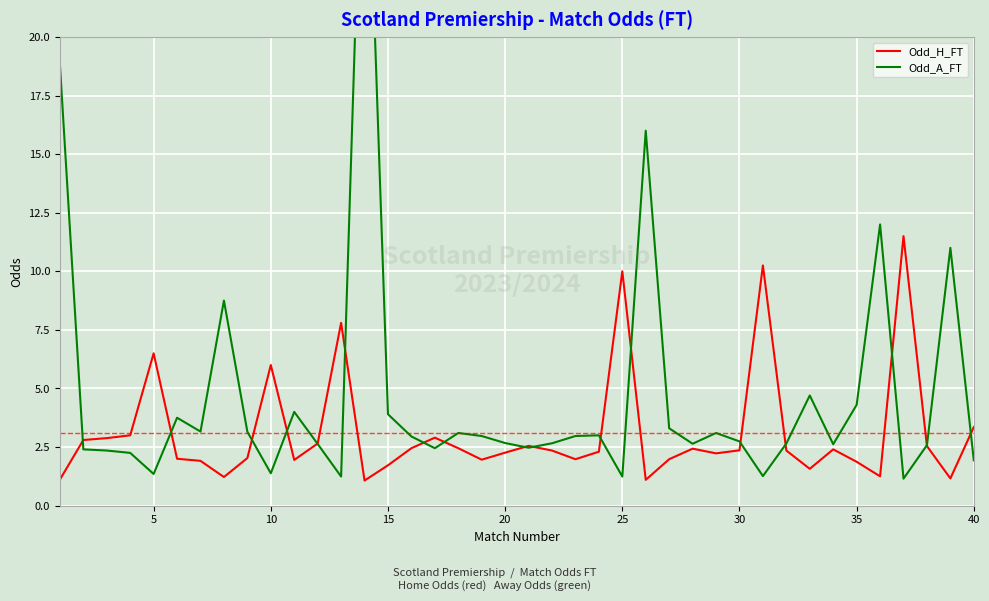

What is the lowest value of the Odd_H_FT series?

1.1